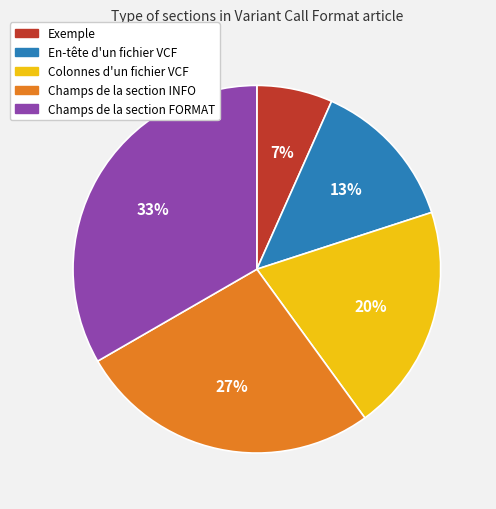

Do Champs de la section FORMAT and Exemple together represent more than half of the pie?

No